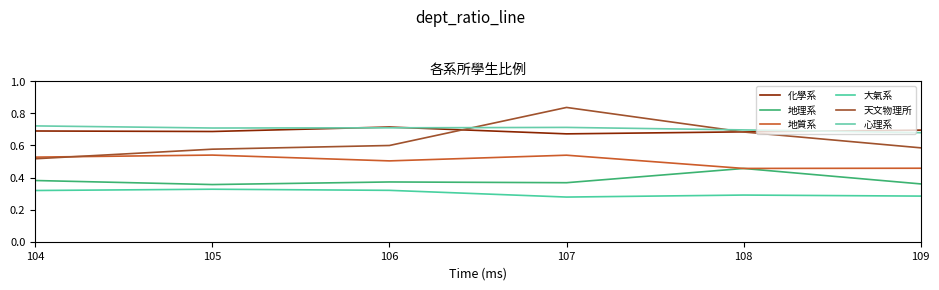

What is the total value across all series at 108?

3.3